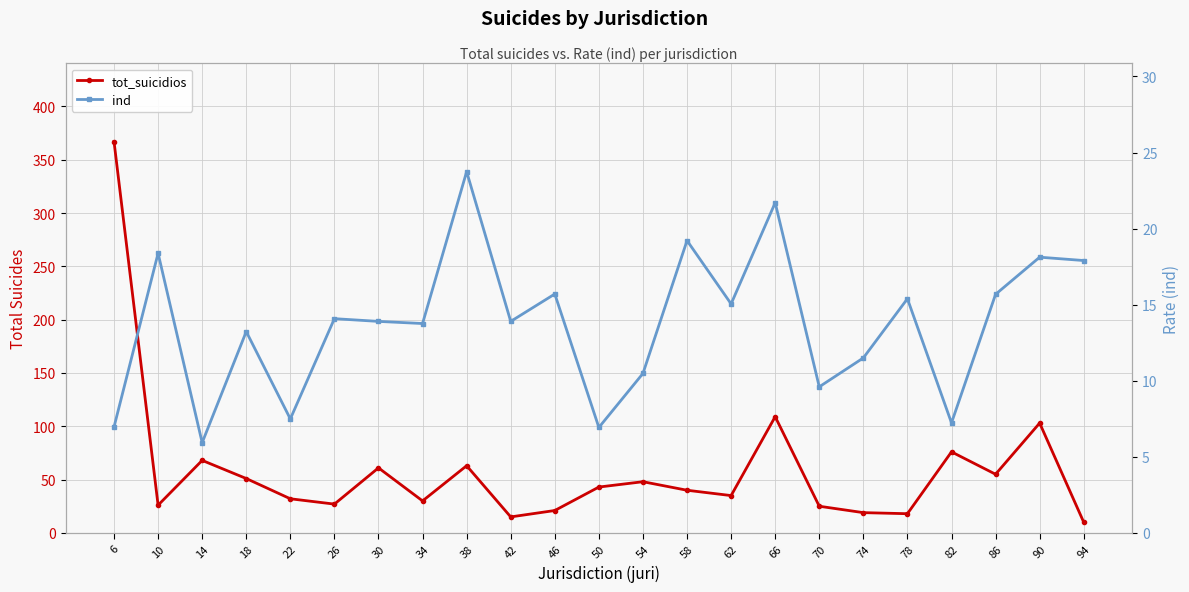

How many categories are shown in the chart?

23